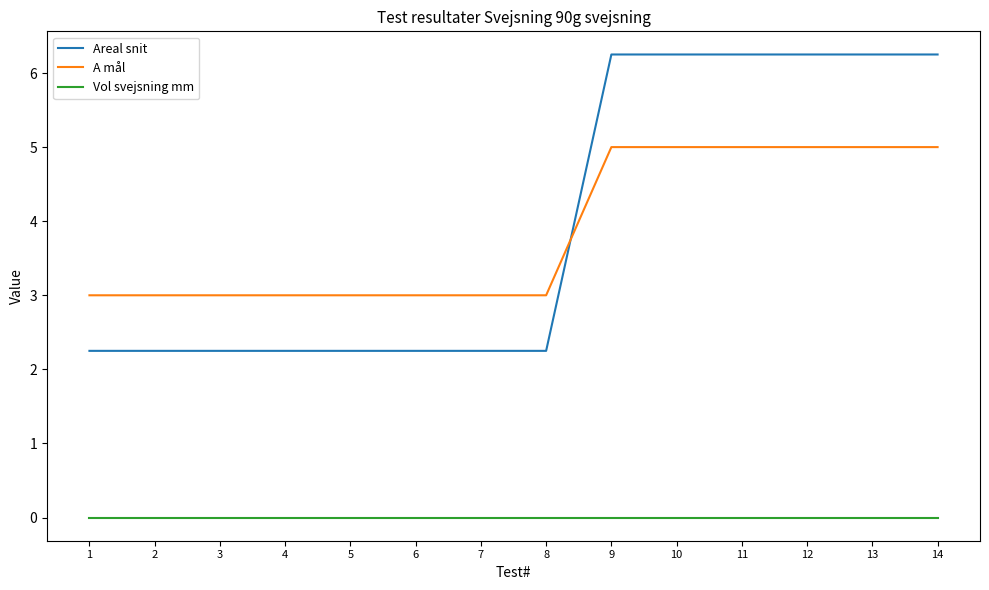

Is this an area chart (filled region under the line)?

No